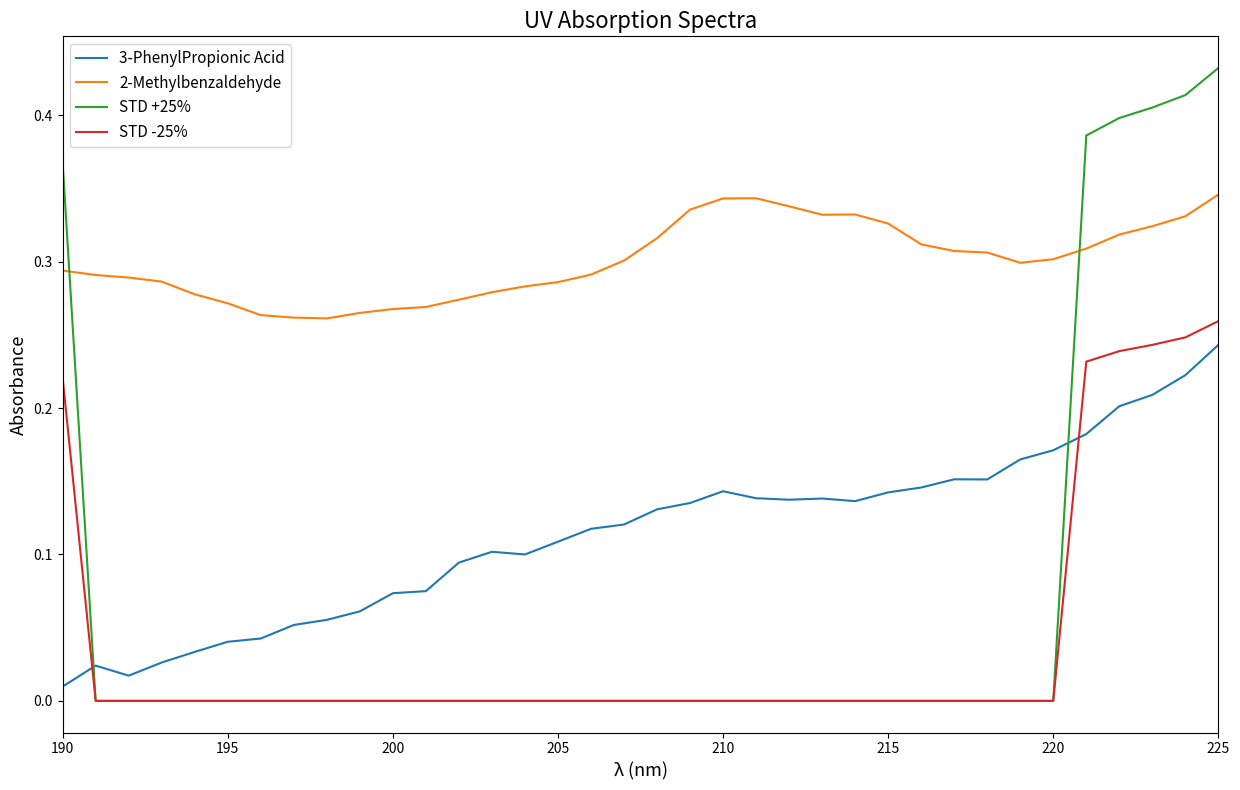

Which series has the largest total across all categories?

2-Methylbenzaldehyde